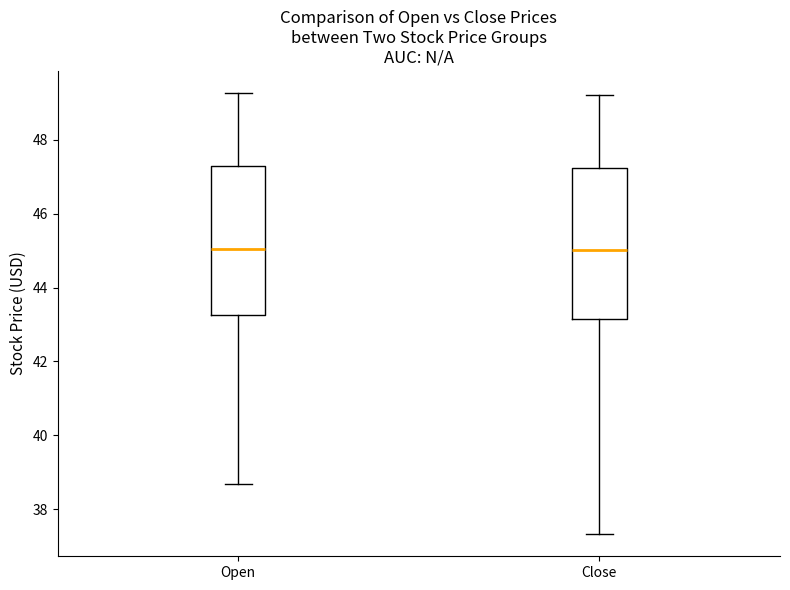

Reading left to right, read every box against the y-axis: the position of its median line, the range the box covers, and the ends of its whiskers. The values are not printed on the chart, so give them approximately, as read against the axis.

Open: median 45.0, box 43.2 to 47.2, whiskers 38.6 to 49.2
Close: median 45.0, box 43.2 to 47.2, whiskers 37.4 to 49.2